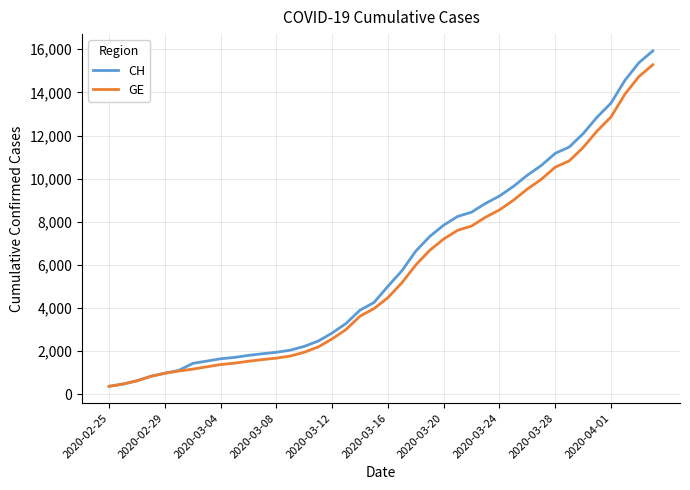

Which series has the largest range (max minus min)?

CH